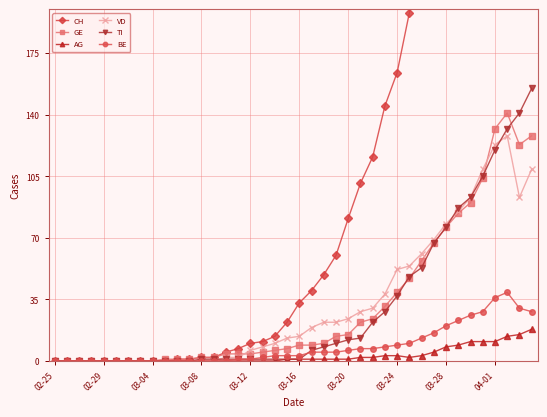

How many series are shown in this chart?

6